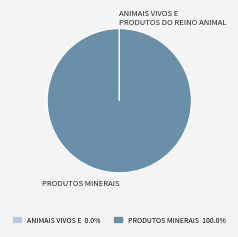

Is there any slice that represents more than half of the pie?

Yes